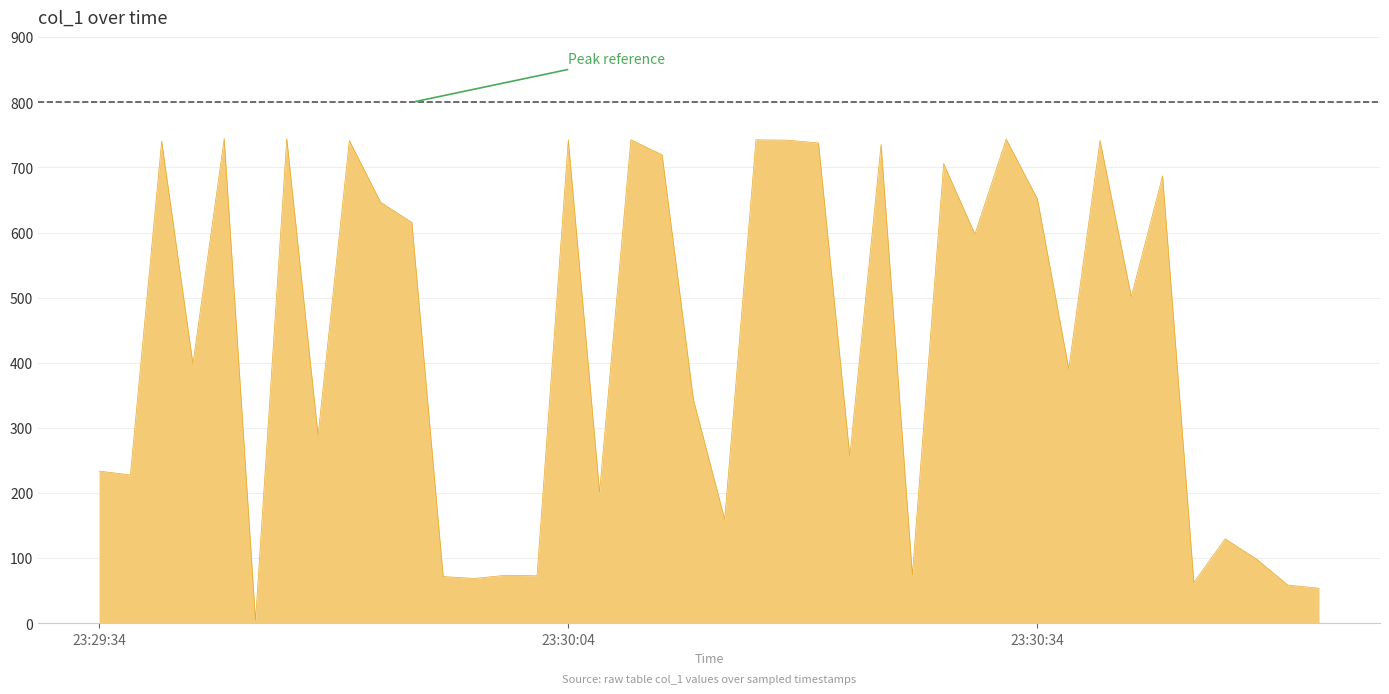

How many distinct data groups are displayed?

1